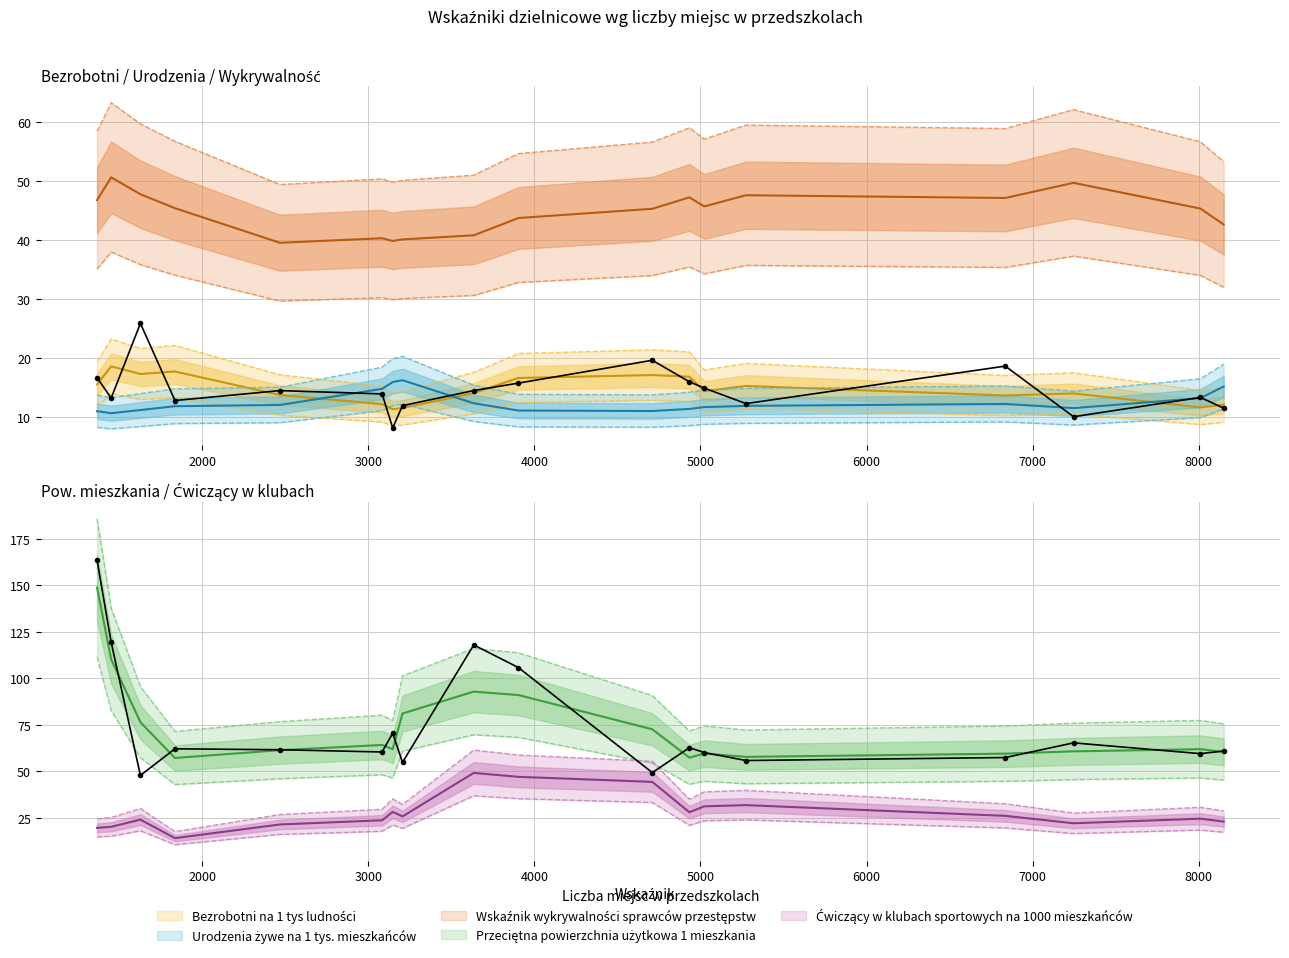

What is the value of the Wskaźnik wykrywalności sprawców przestępstw point at the 3rd from the left?

47.9